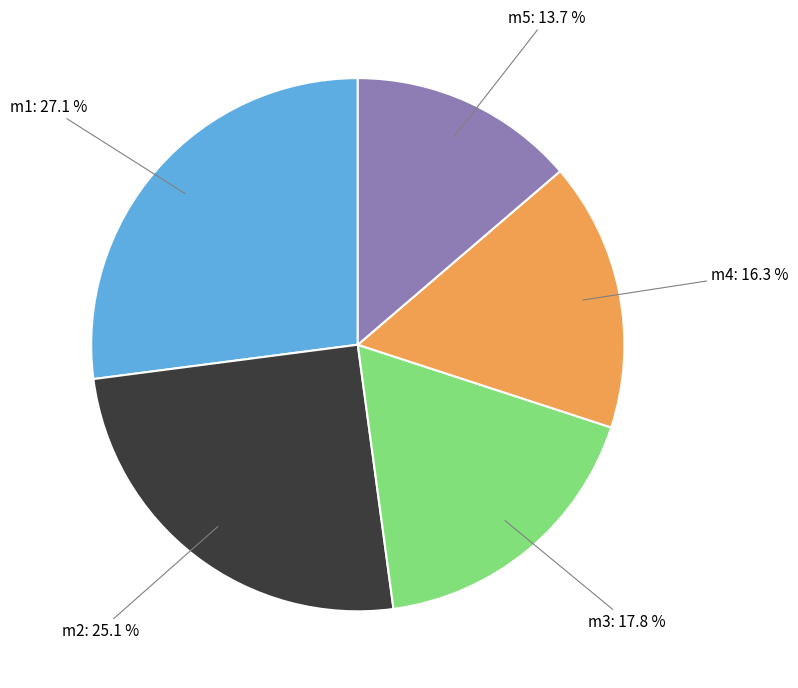

Do m4 and m1 together represent more than half of the pie?

No